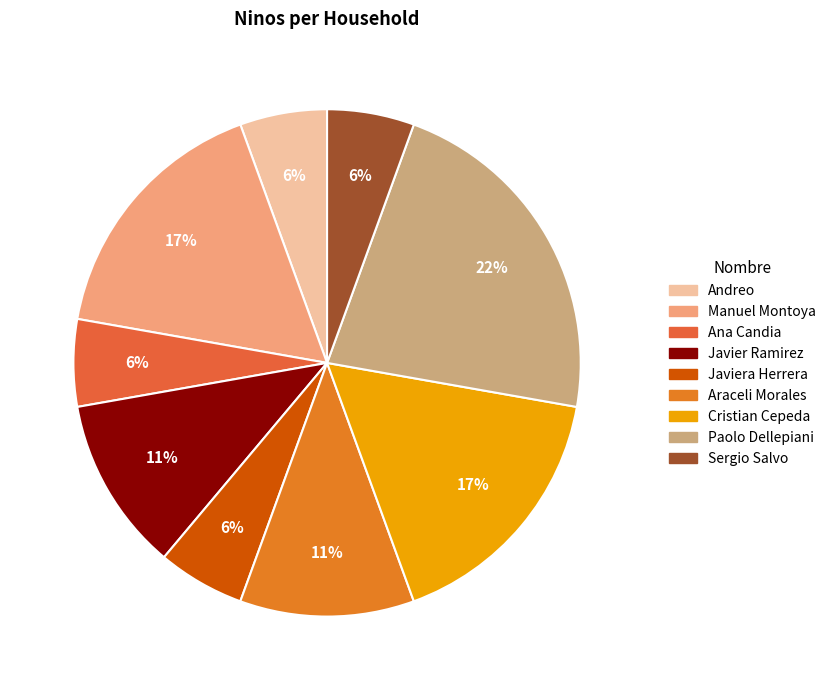

Which has a higher value, Araceli Morales or Javier Ramirez?

Araceli Morales